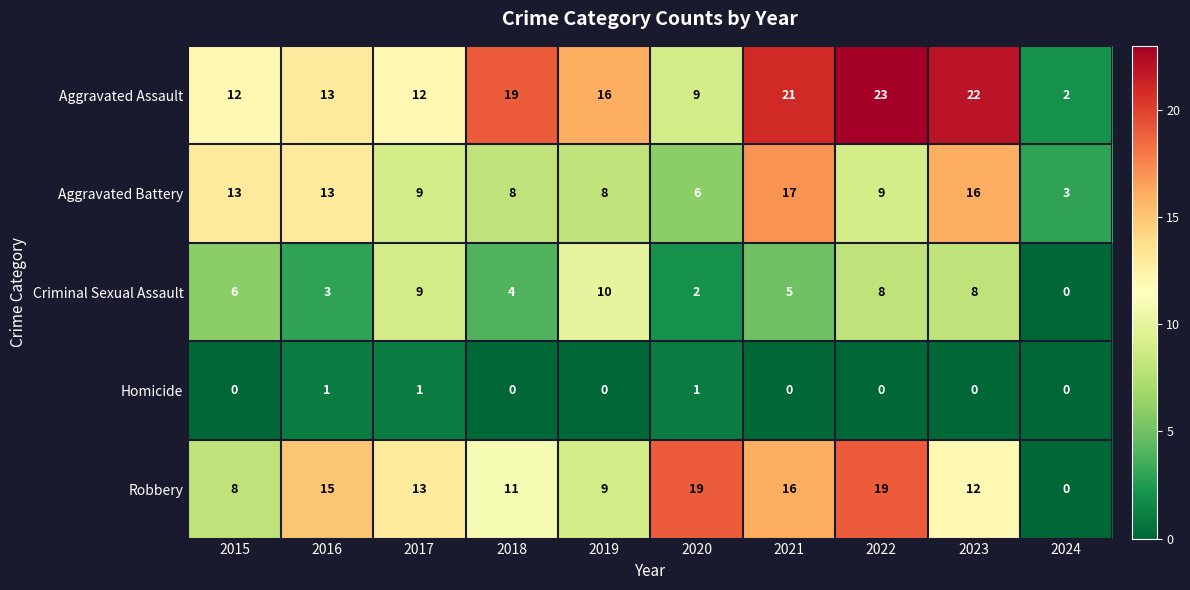

How many data points in Aggravated Battery are less than 9?

4